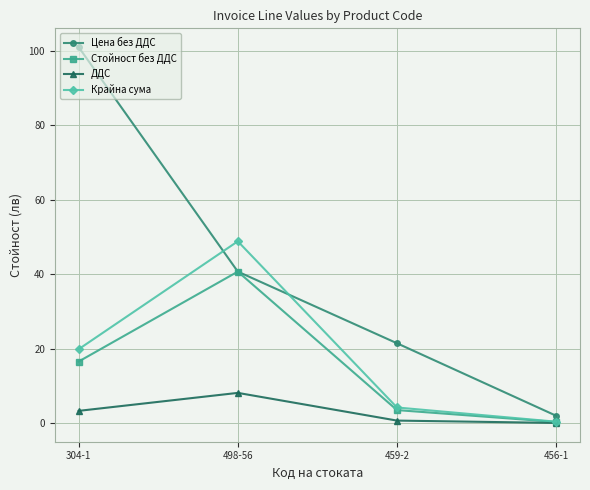

What is the difference between the second highest and second lowest values in the Цена без ДДС series?

19.2